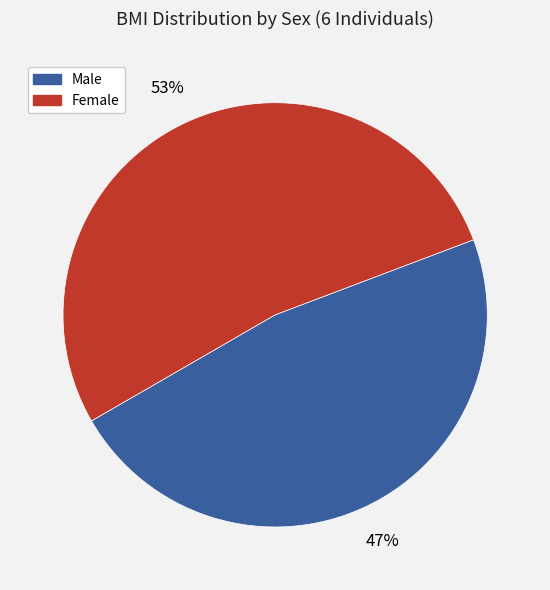

To the nearest percent, what is the average slice percentage?

50%